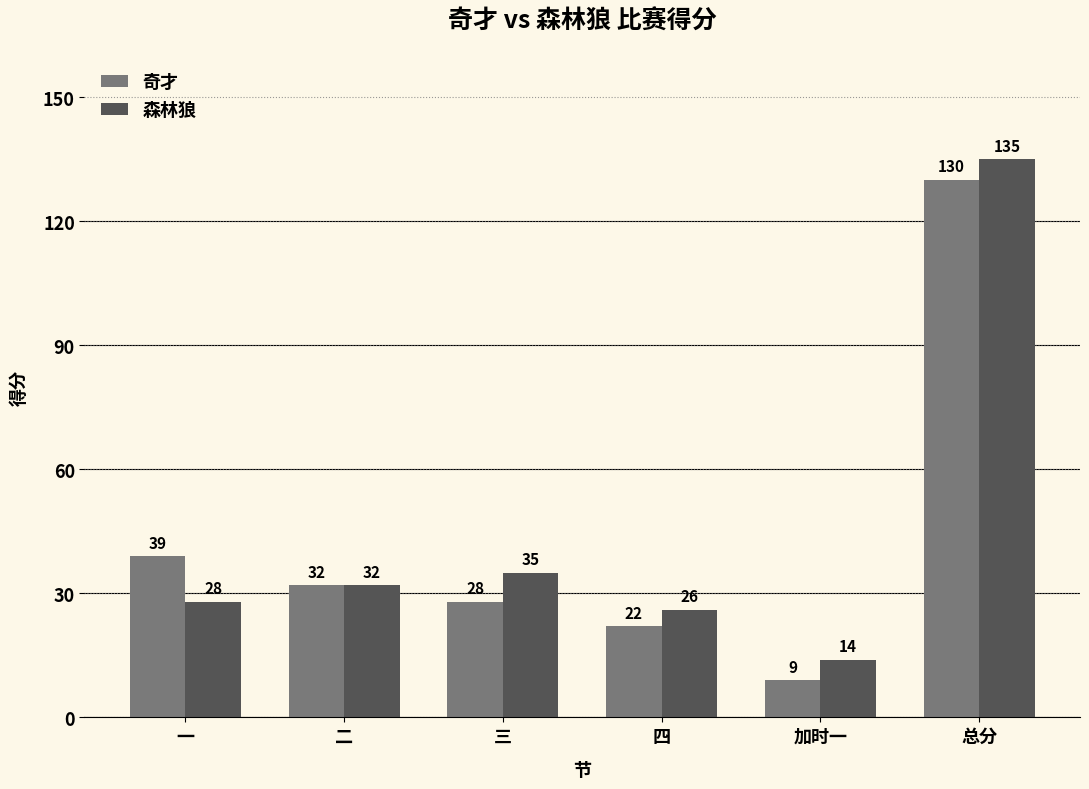

What value does the 森林狼 series have at 二, to the nearest 50?

50